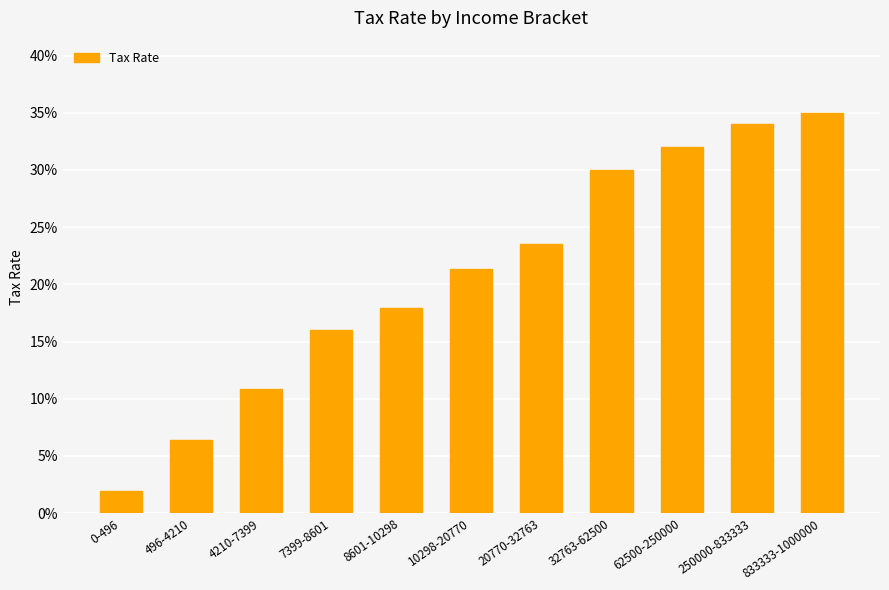

Reading left to right, extract all data points from this chart.

0.0	0.1	0.1	0.2	0.2	0.2	0.2	0.3	0.3	0.3	0.3